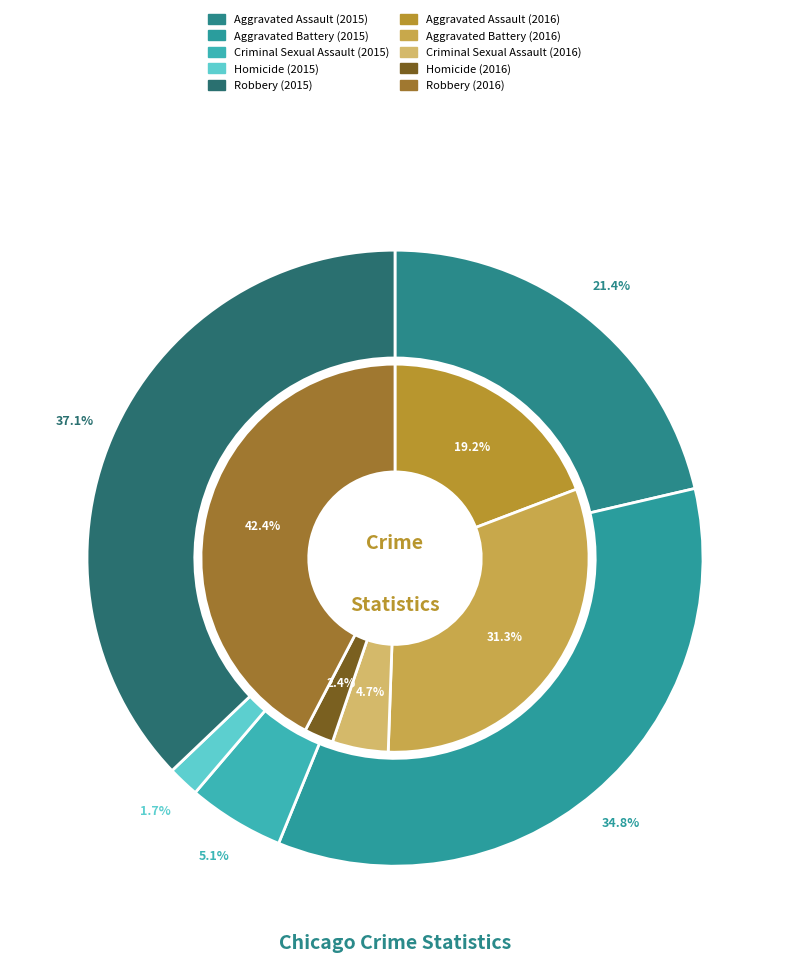

At 4, list the series in order from largest to smallest.

values_2016, values_2015